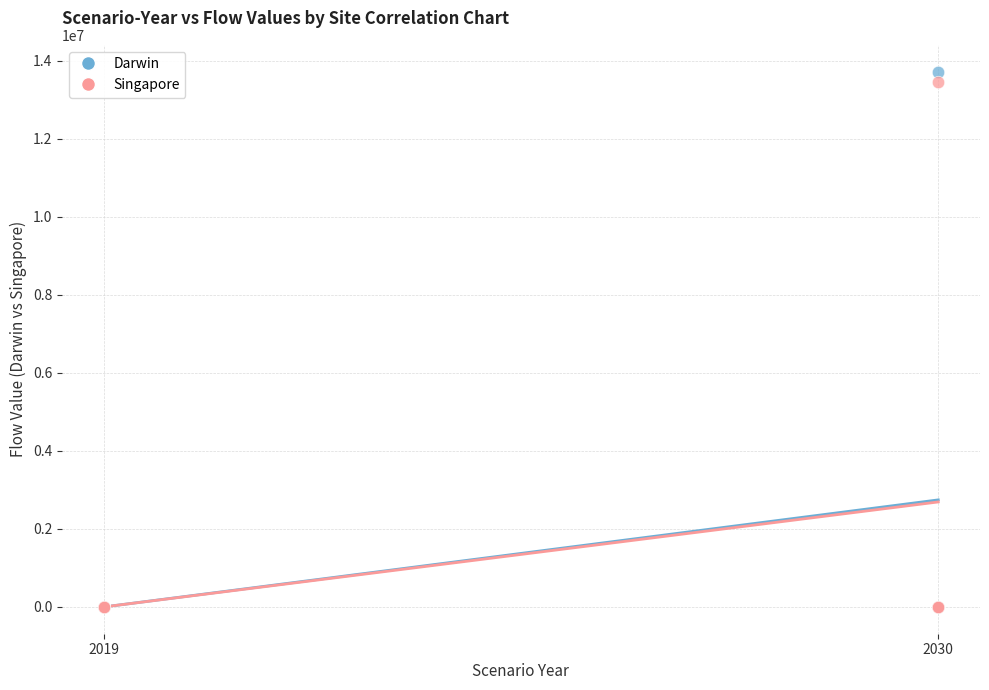

Across all series, what Y value is closest to 6862312?

13461594.0